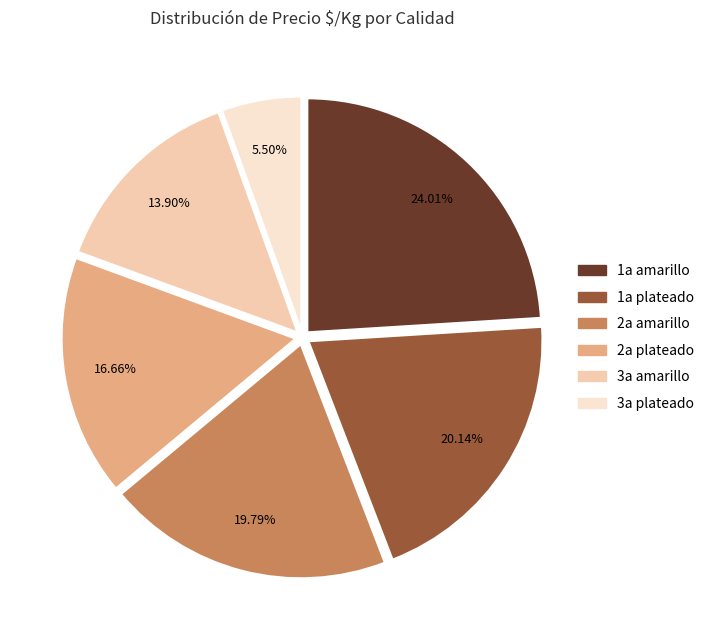

Is the sum of 2a amarillo and 2a plateado greater than half?

No